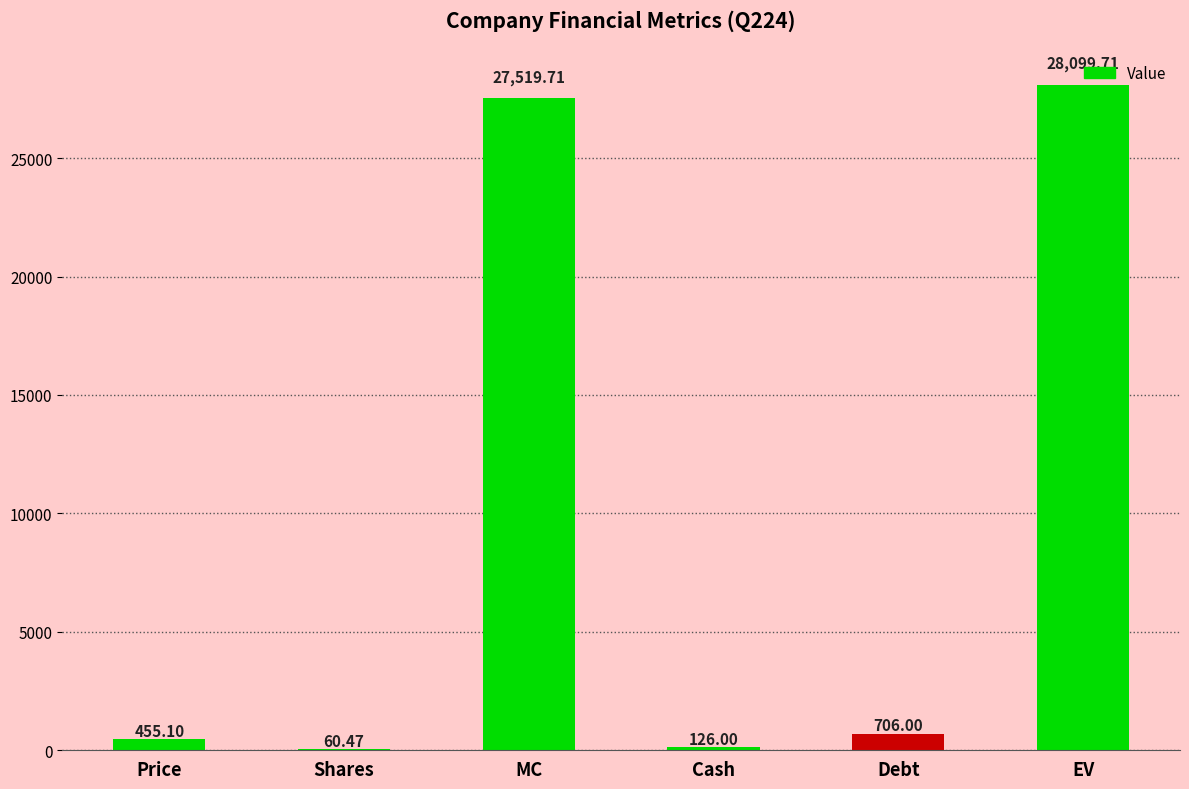

What is the sum of the values at Debt and Shares?

766.5